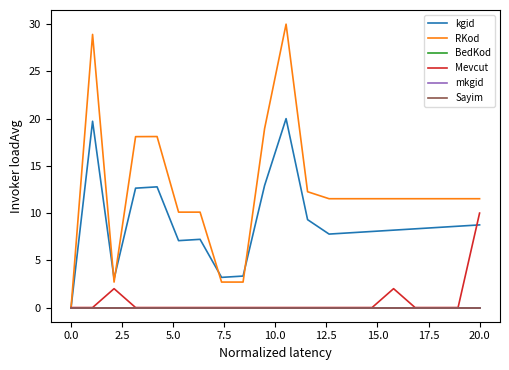

Which series has the largest range (max minus min)?

RKod